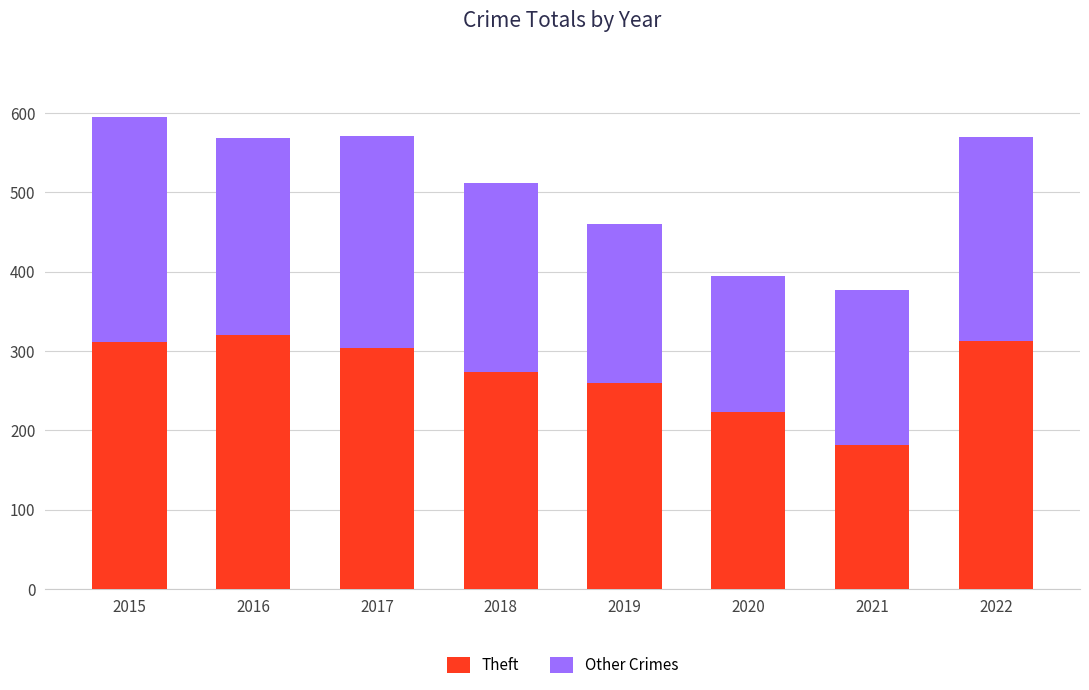

Is it true that Theft equals 312 at 2022?

True